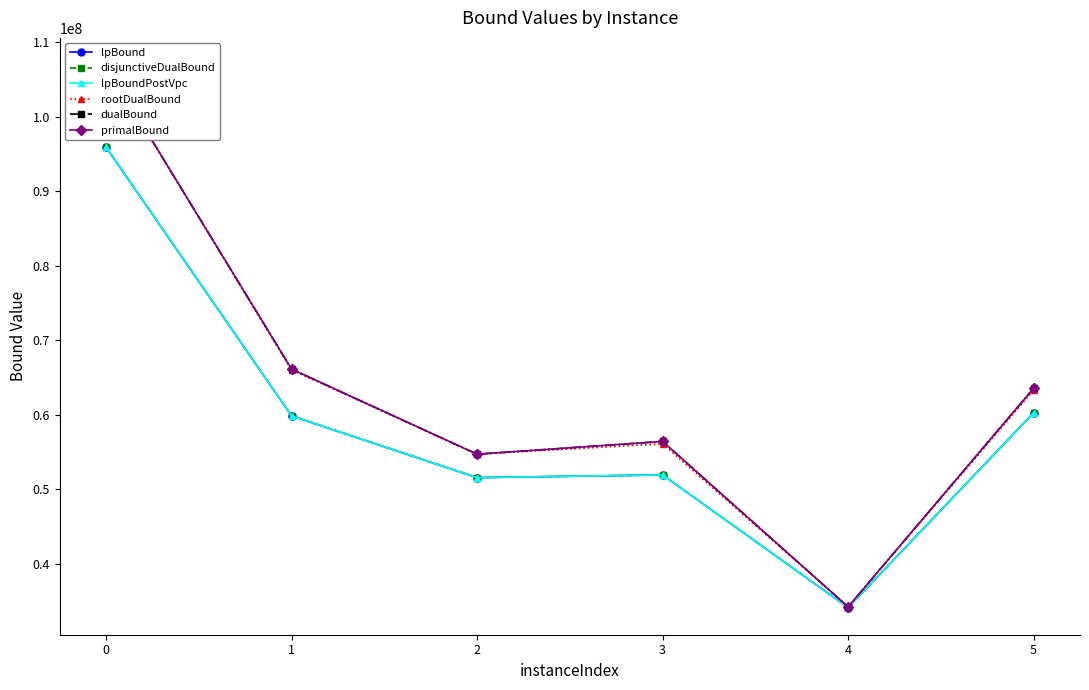

Which series has the largest total across all categories?

dualBound